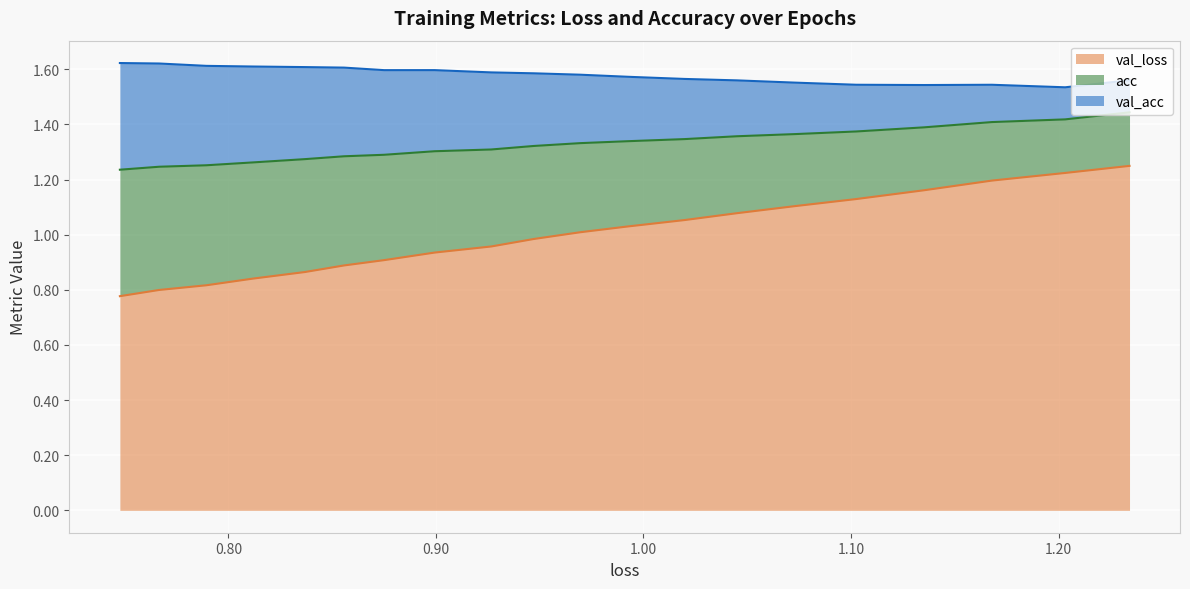

How many values in the val_loss series are below 1?

10